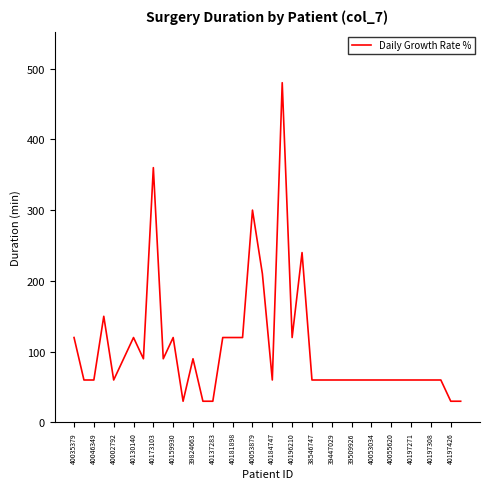

What is the smallest value displayed?

30